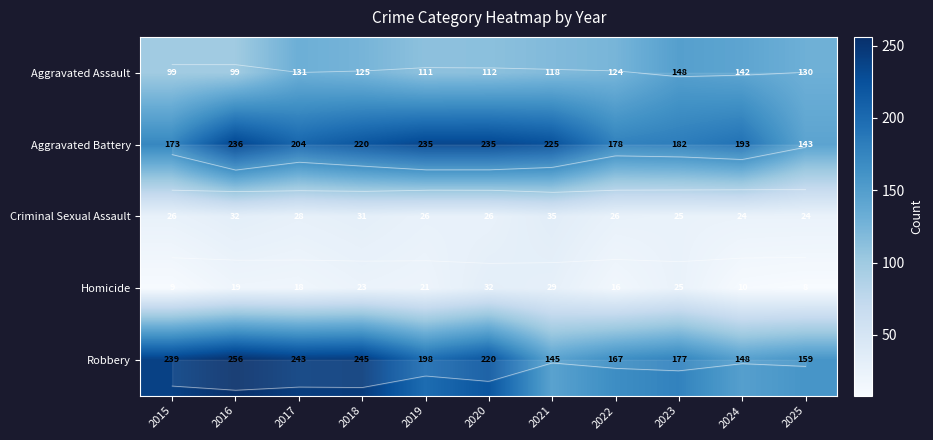

Which series changed the most between 2020 and 2025?

Aggravated Battery